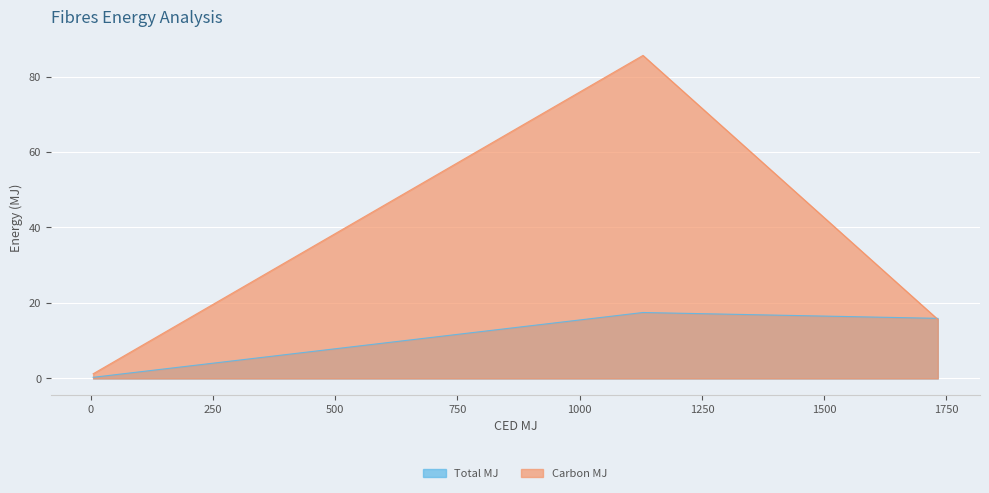

What is the spread (max minus min) of values at 4.72?

0.9